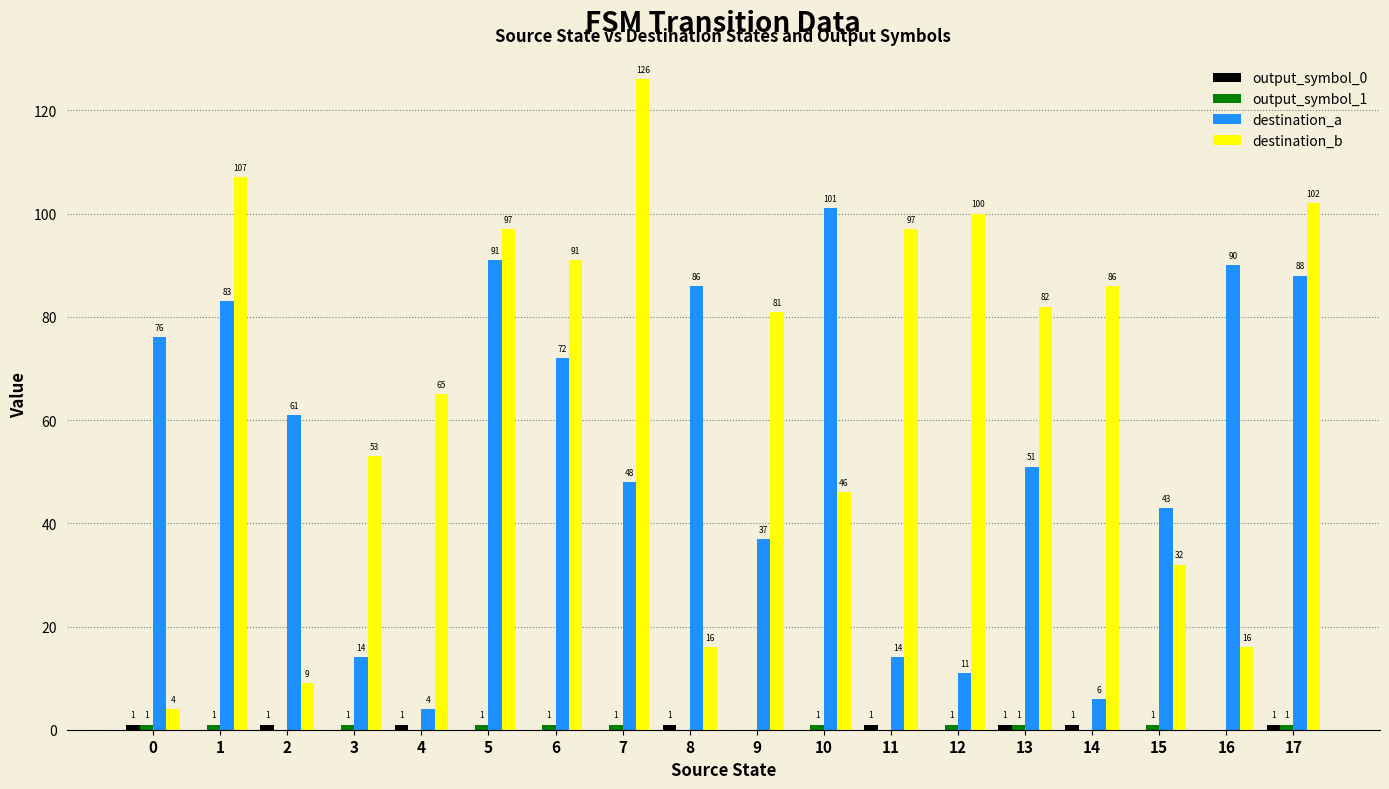

What is the spread (max minus min) of values at 4?

65